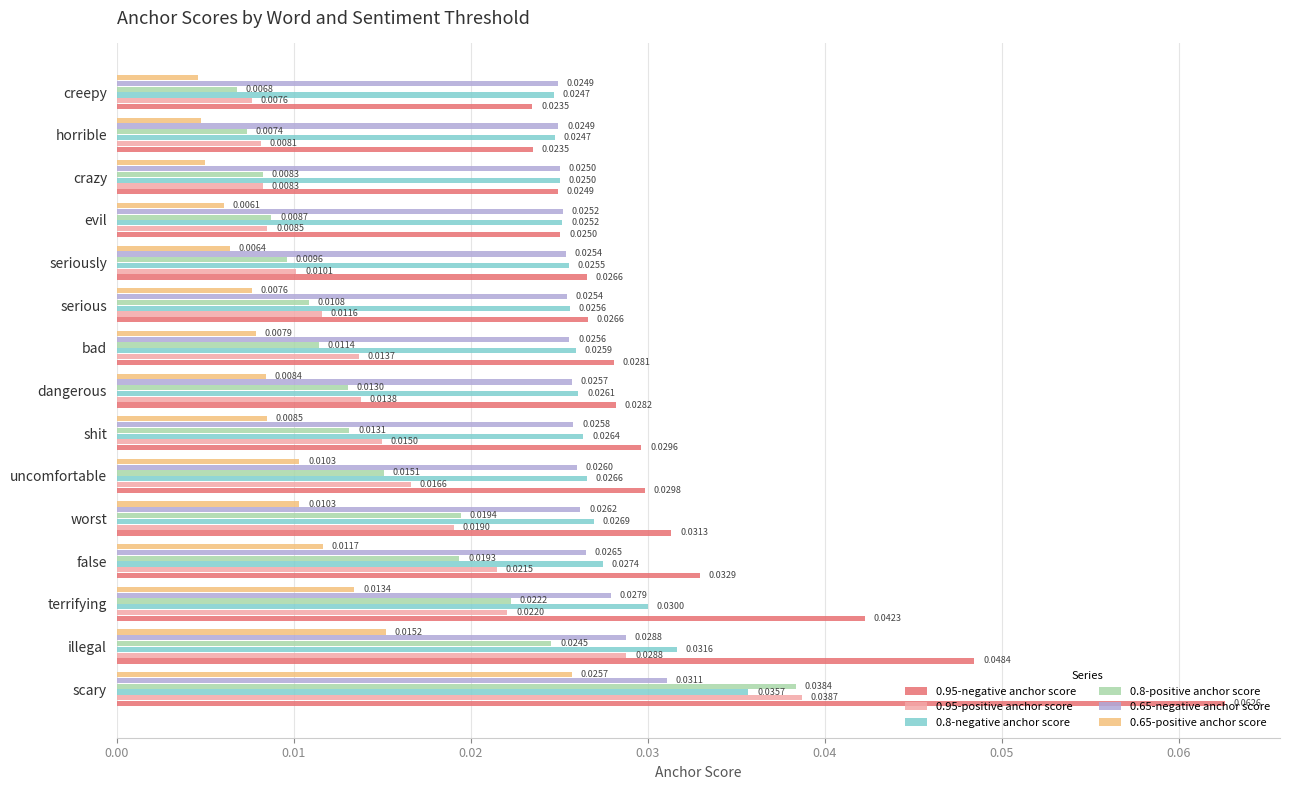

Rank the series by their maximum value, from lowest to highest.

0.65-positive anchor score, 0.65-negative anchor score, 0.8-negative anchor score, 0.8-positive anchor score, 0.95-positive anchor score, 0.95-negative anchor score